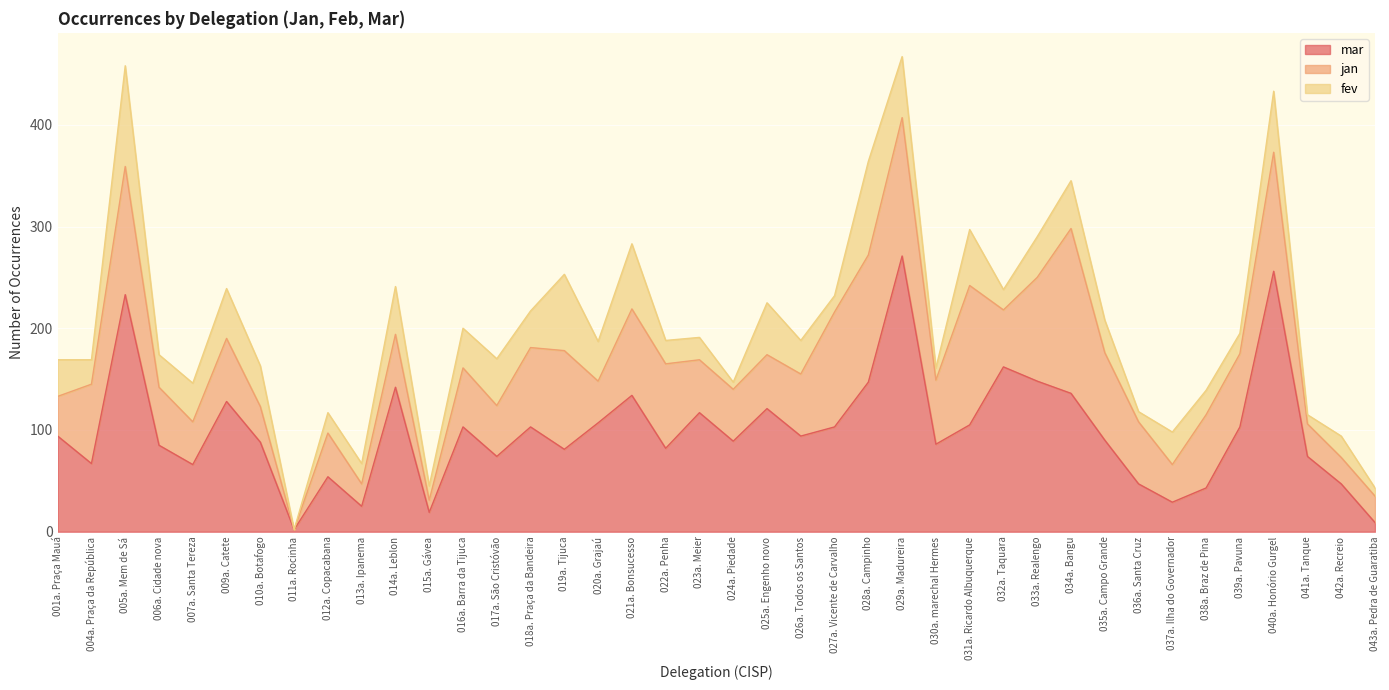

Where is the first local maximum for fev?

005a. Mem de Sá